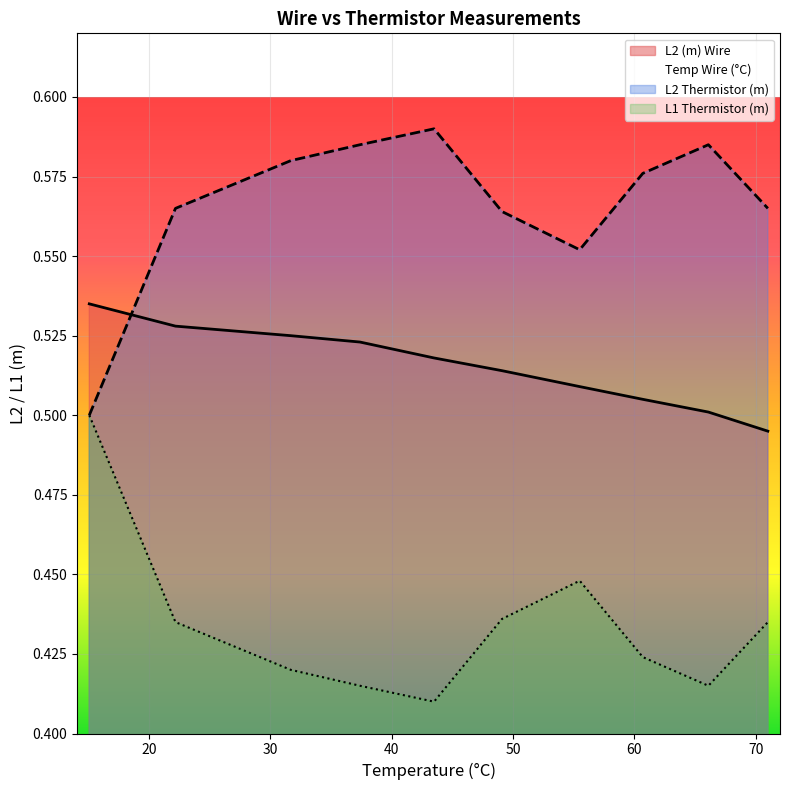

True or false: L2 (m) Wire and L1 Thermistor (m) intersect in this chart.

False